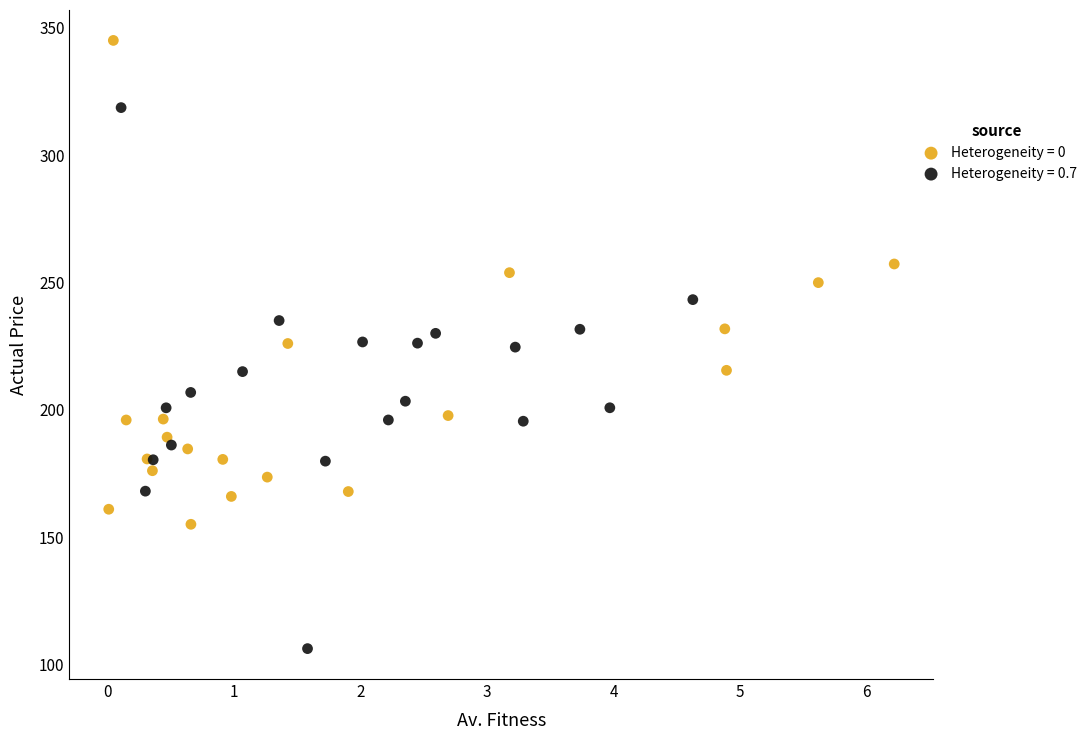

What are all the series names shown in the legend?

Heterogeneity = 0, Heterogeneity = 0.7